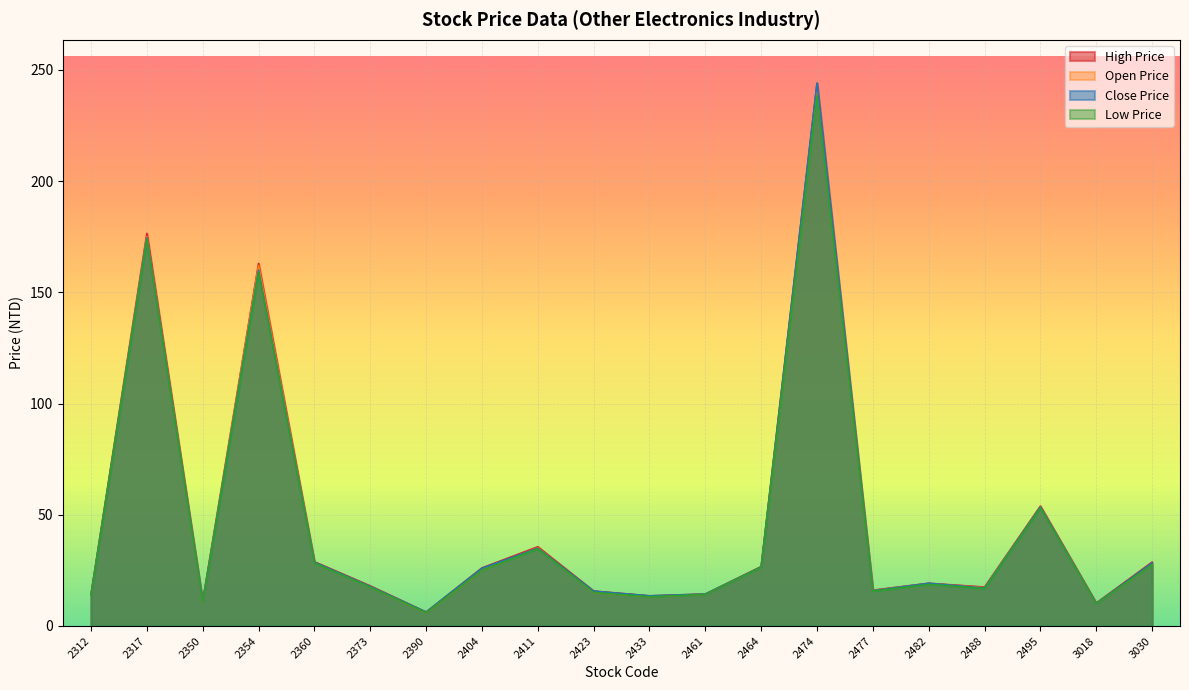

In Open Price, how many points are higher than both neighbors (excluding endpoints)?

6